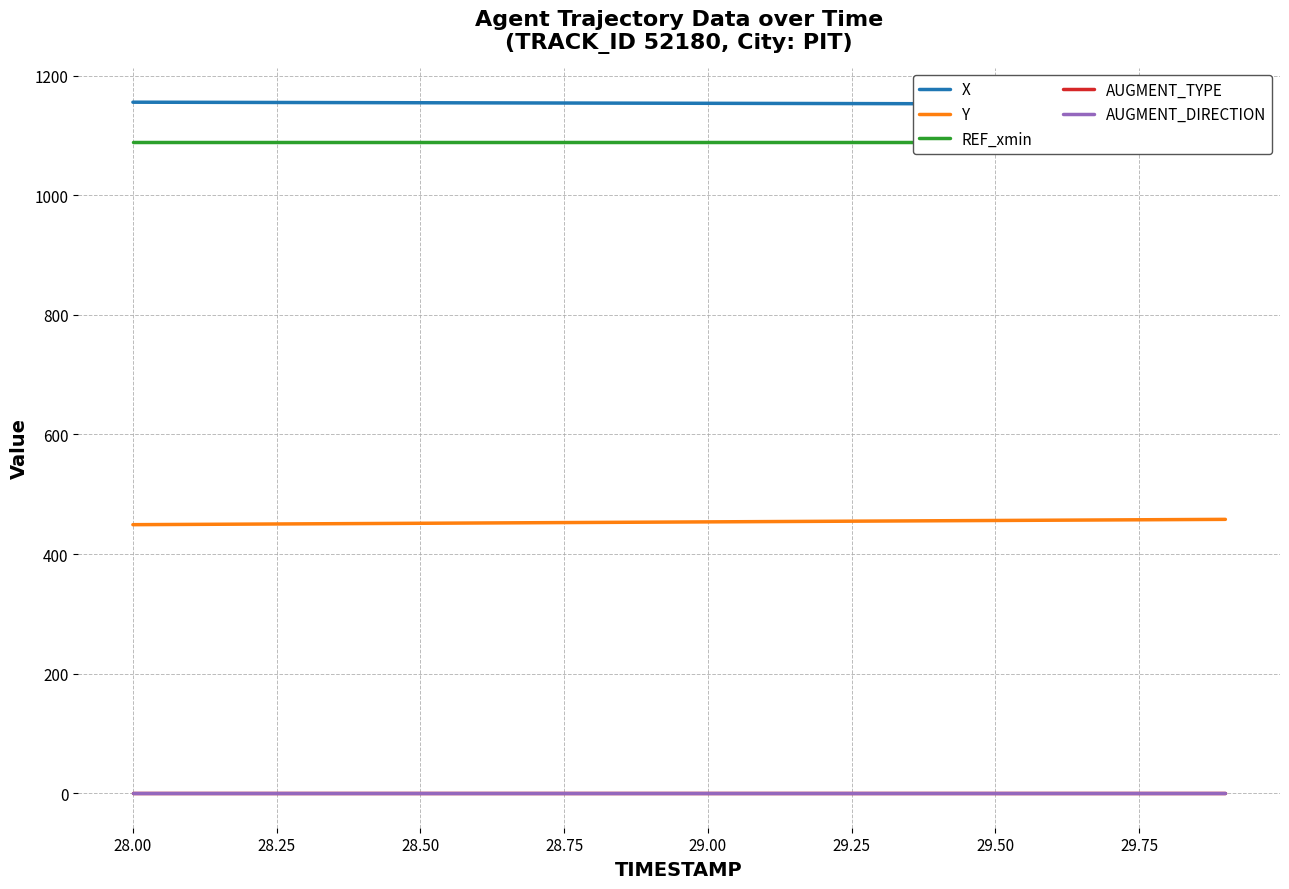

True or false: REF_xmin and AUGMENT_DIRECTION intersect in this chart.

False